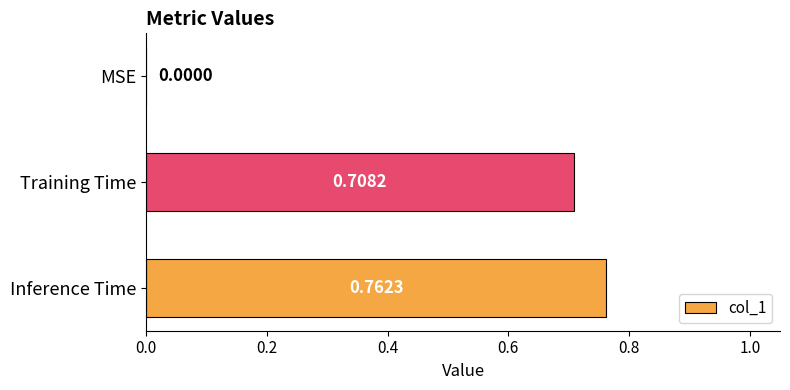

At which category does the chart reach its peak across all series?

Inference Time